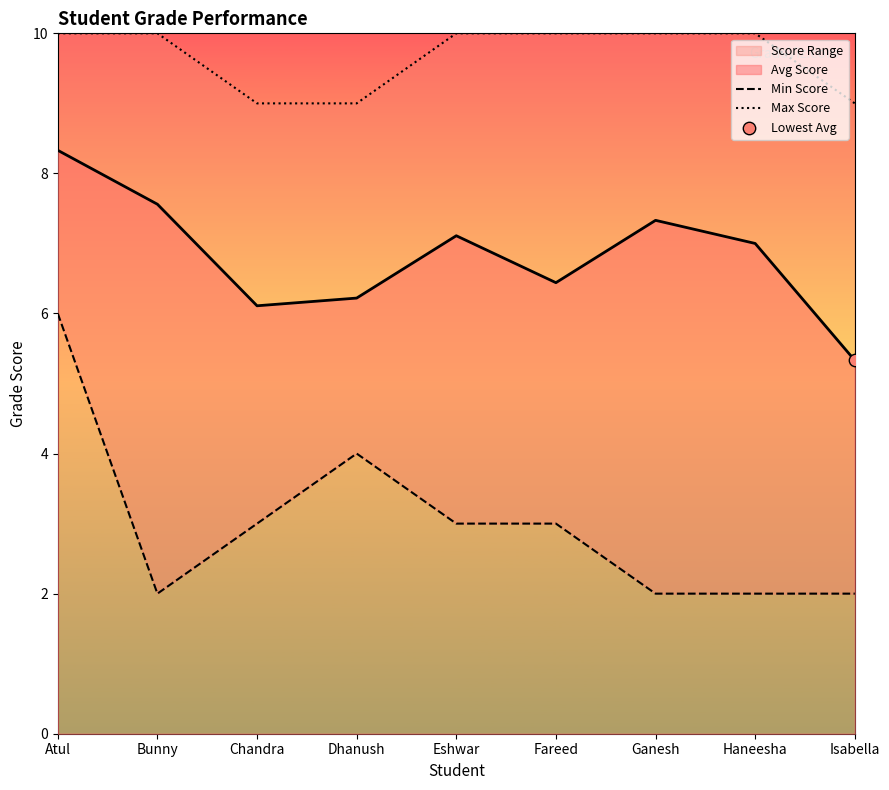

Which series has the largest Y range (max minus min)?

Min Score